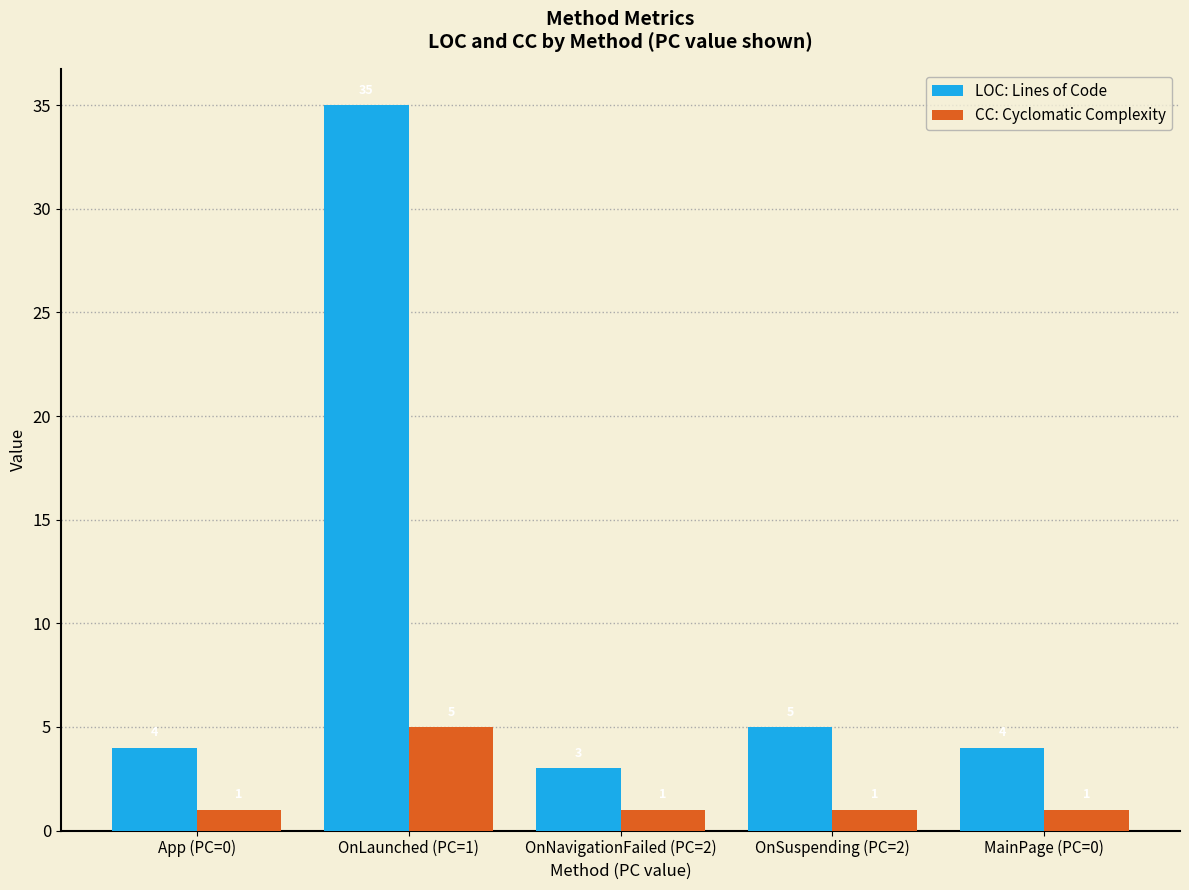

At which category is the sum across all series the highest?

OnLaunched (PC=1)